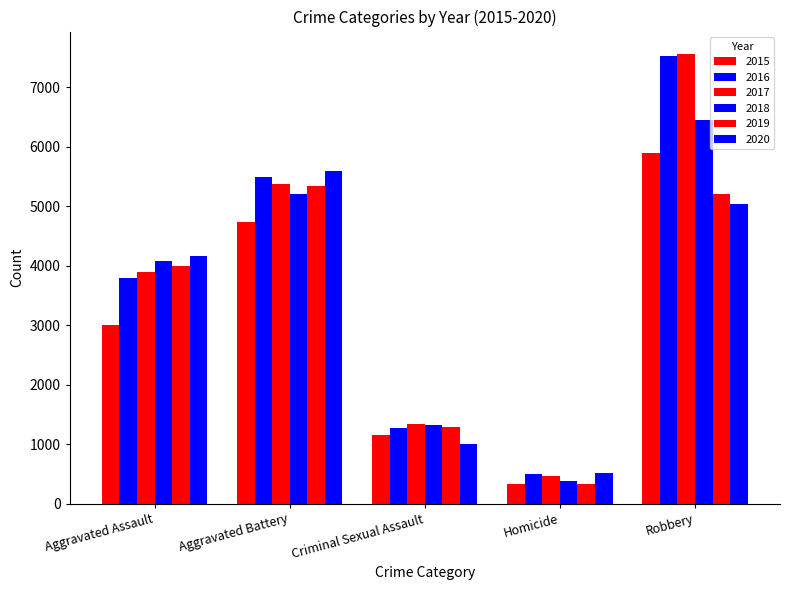

How many bars are there in each group?

6